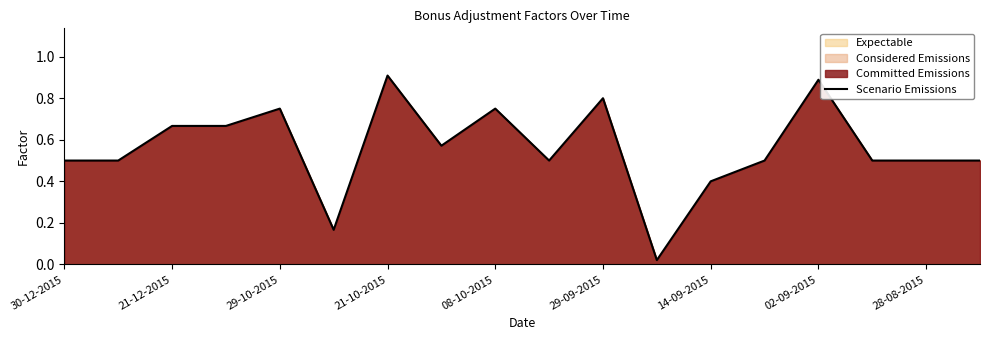

How many points are higher than both their immediate neighbors (excluding endpoints)?

5